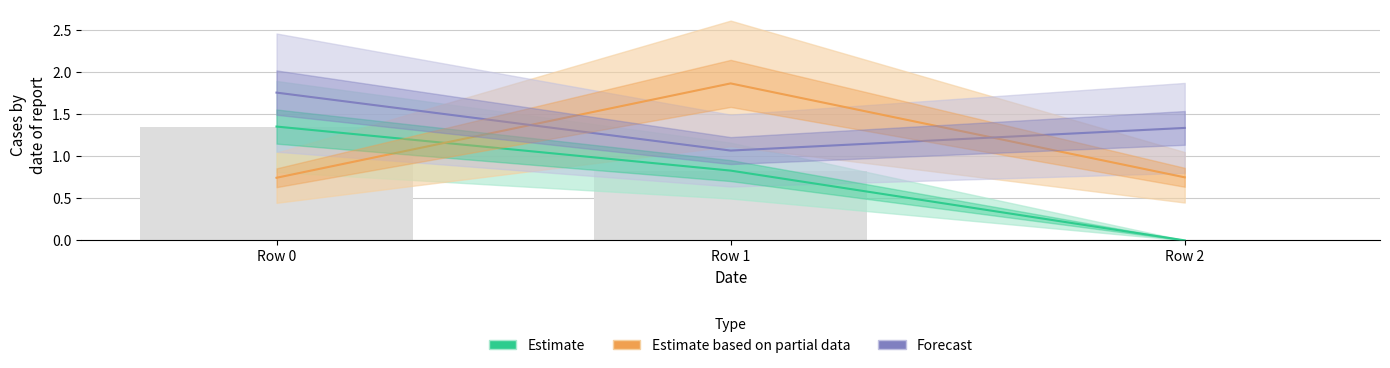

At which label does Estimate reach its peak?

Row 0